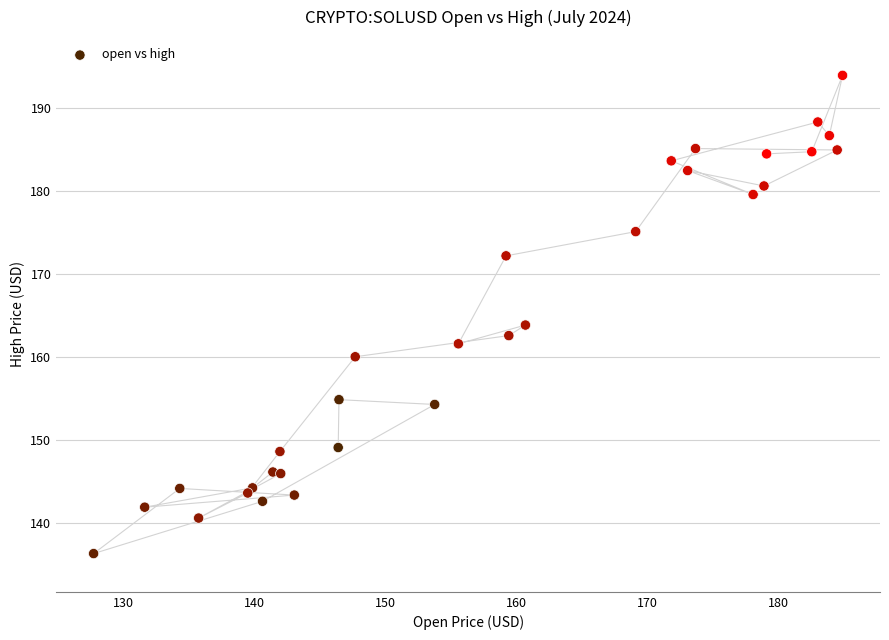

What Y value in the scatter plot is closest to 165?

163.8